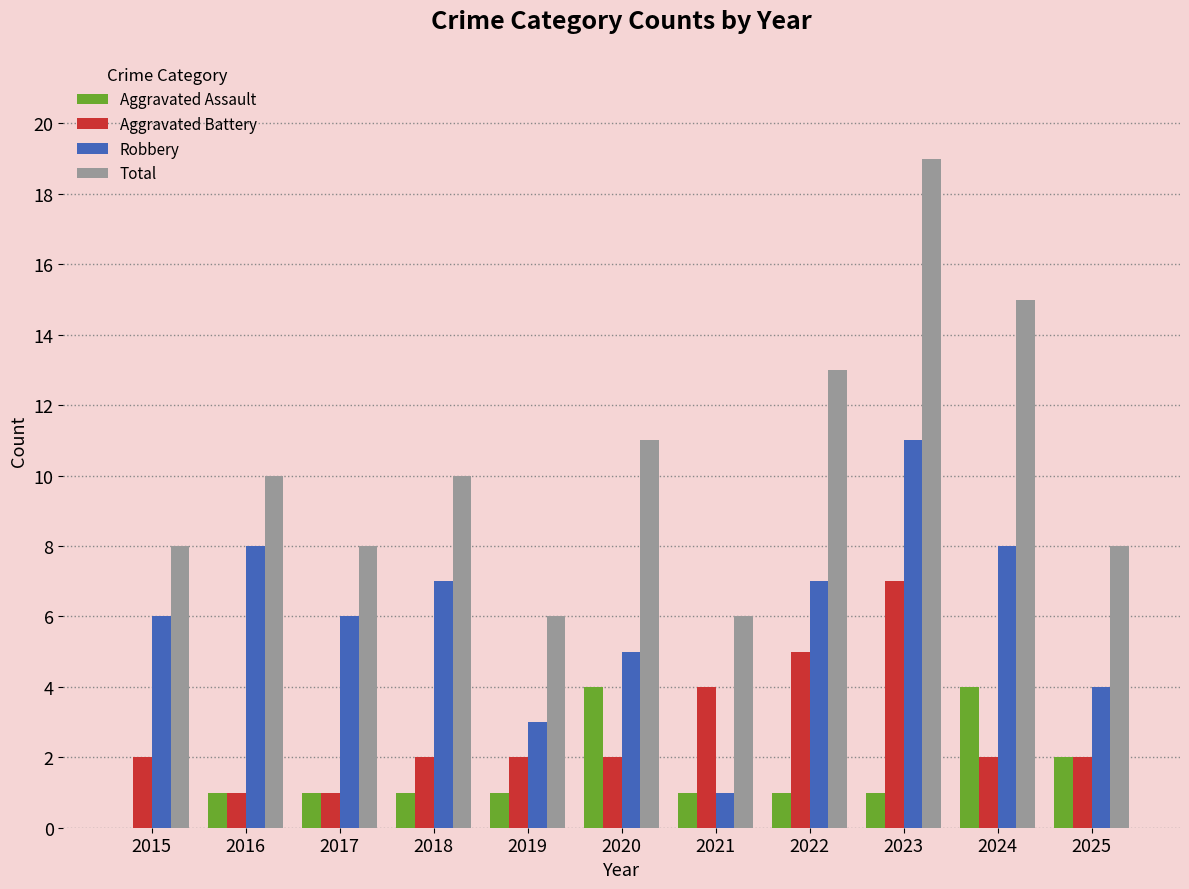

What is the sum of the Aggravated Battery values at 2018 and 2021?

6